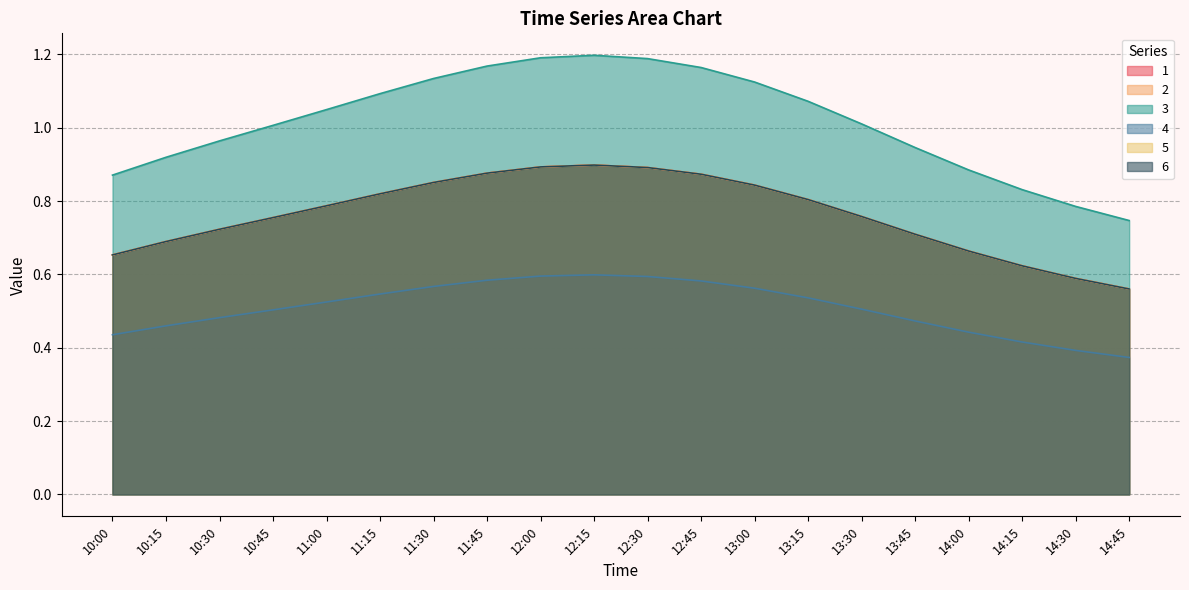

What is the average value of the 2 series?

0.8